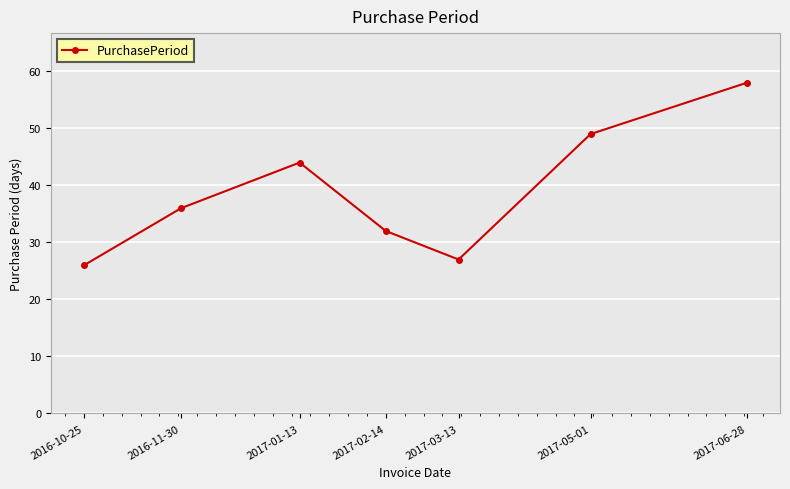

How many interior local peaks (higher than both neighbors) does the data have?

1